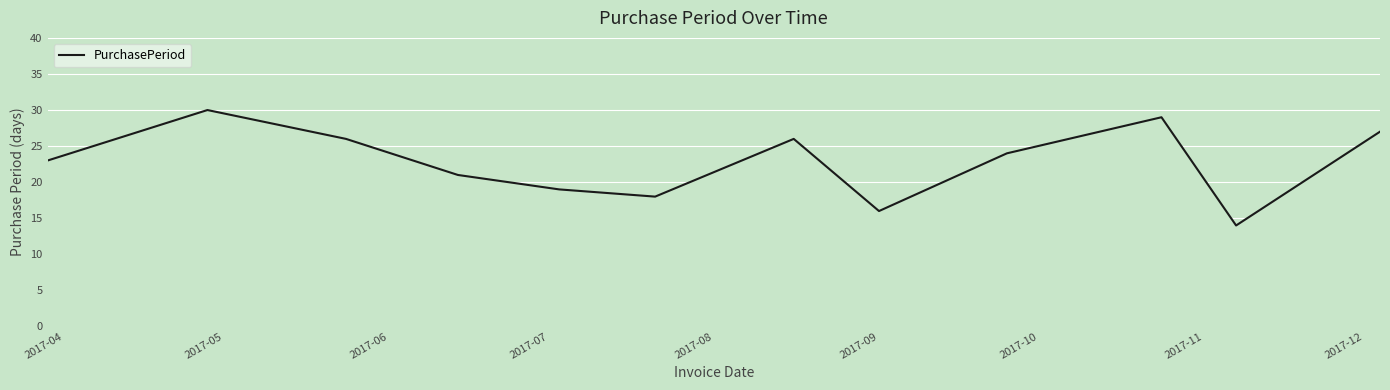

What is the smallest value displayed?

14